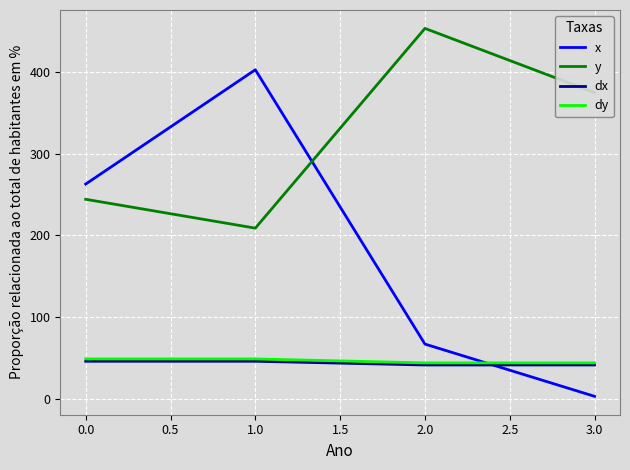

Between 2.0 and 3.0, which series saw the biggest shift?

y